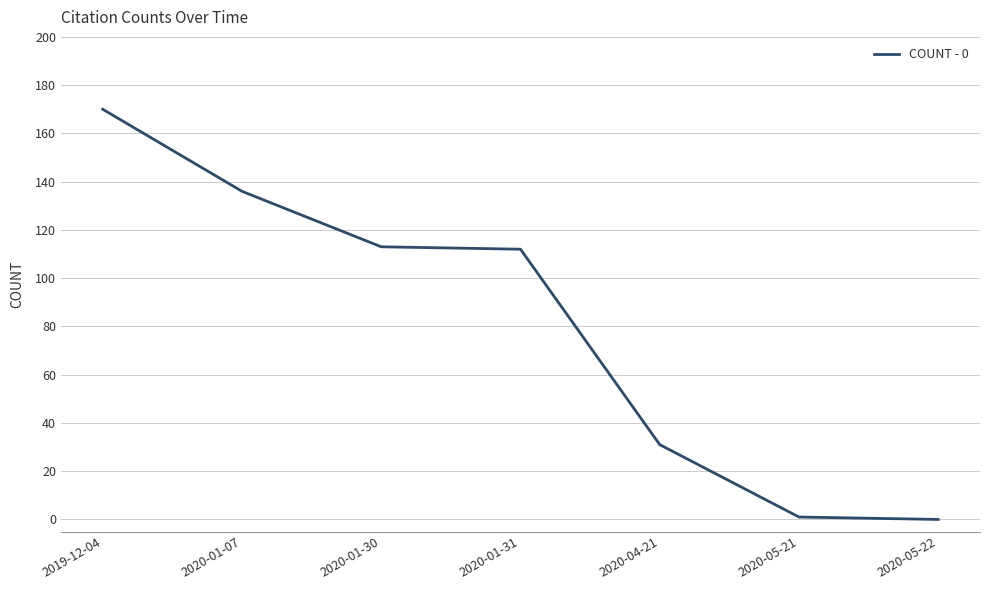

What is the sum of the values at 2020-01-31 and 2020-05-21?

113